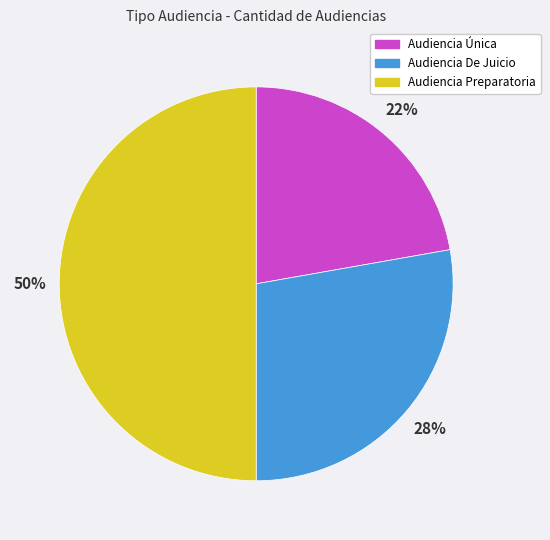

Combined, do Audiencia Preparatoria and Audiencia Única account for over 50%?

Yes